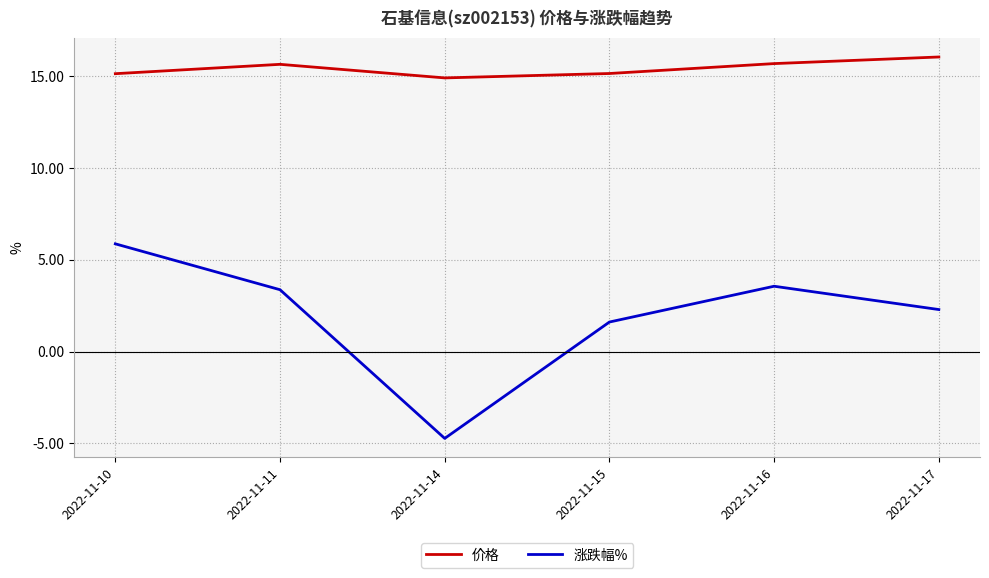

What is the minimum value shown in the chart?

-4.7